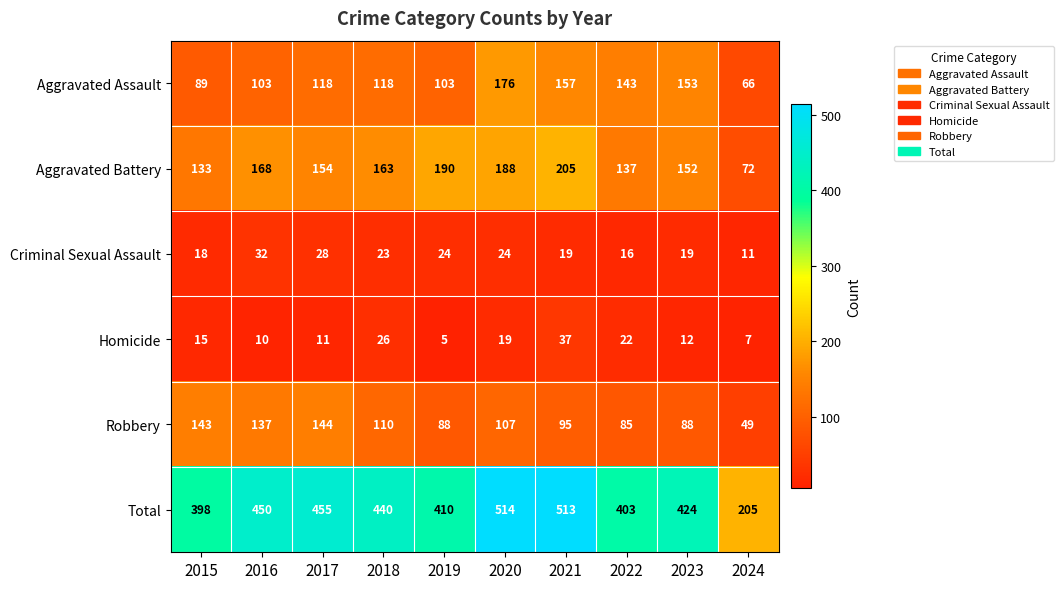

Is it true that Aggravated Assault equals 118 at 2017?

True